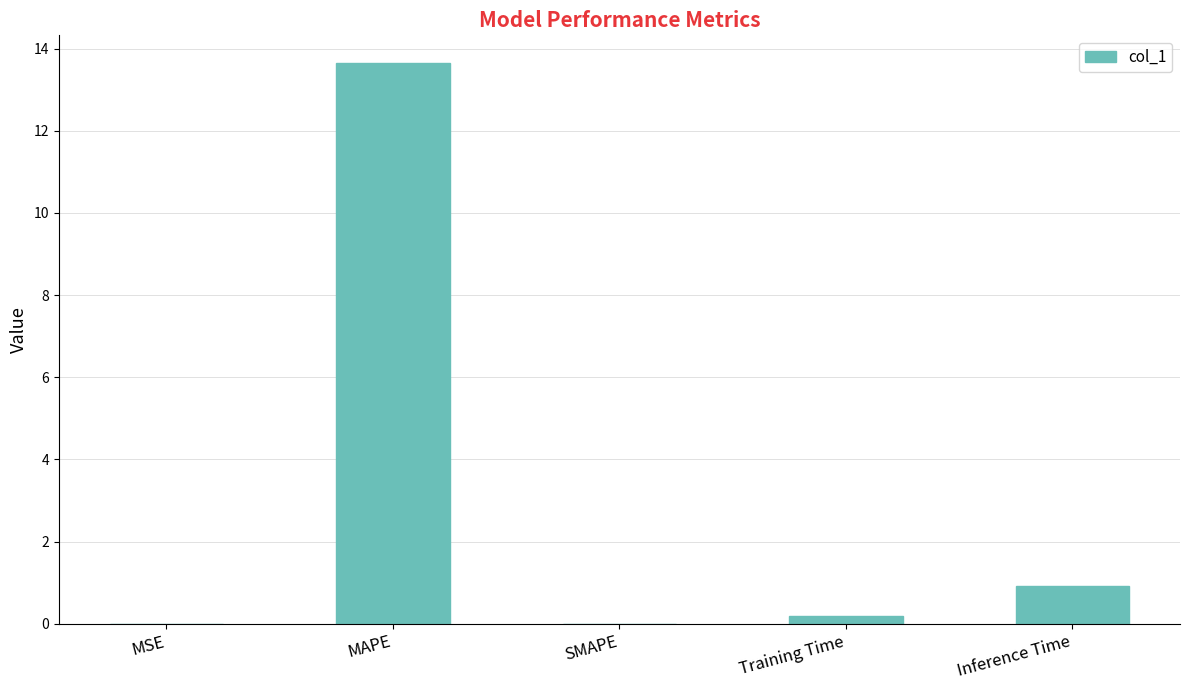

Which has a higher value, SMAPE or Inference Time?

Inference Time